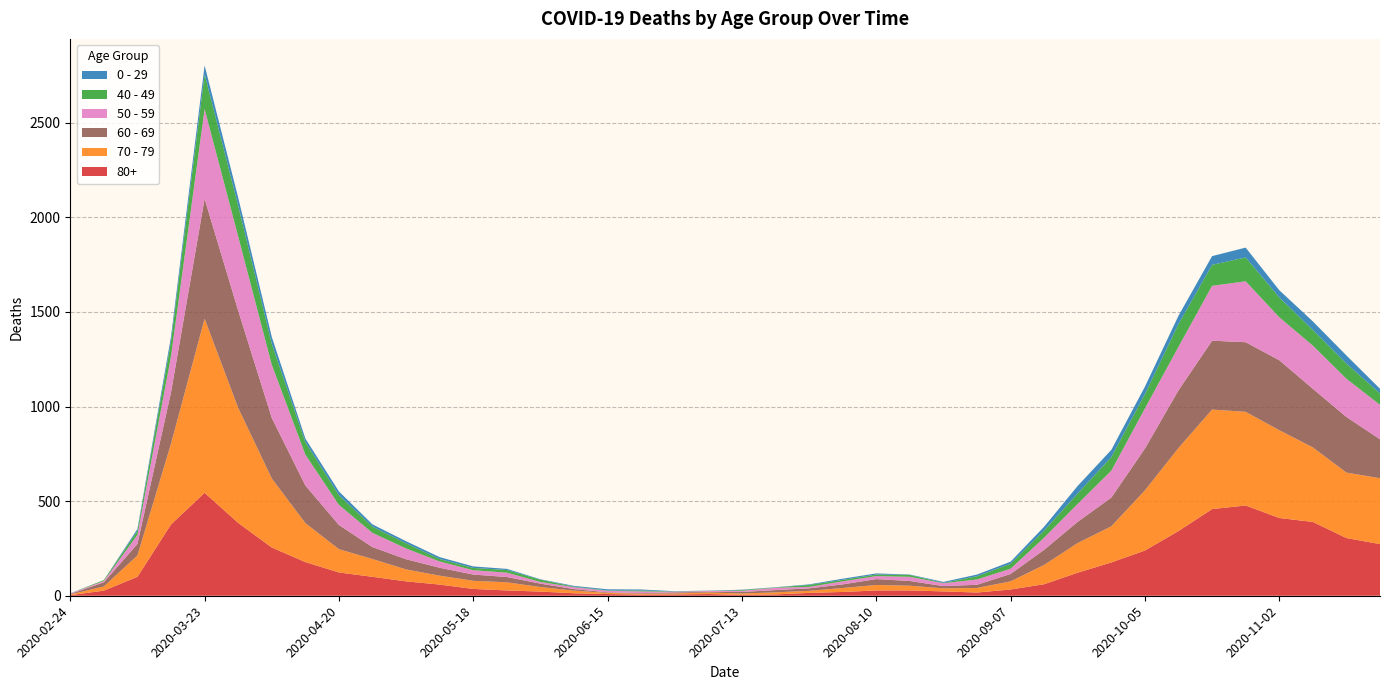

Reading left to right, what are all the values shown in this chart?

80+: 2020-02-24=3	2020-03-02=27	2020-03-09=100	2020-03-16=377	2020-03-23=544	2020-03-30=385	2020-04-06=255	2020-04-13=178	2020-04-20=123	2020-04-27=100	2020-05-04=76	2020-05-11=59	2020-05-18=36	2020-05-25=28	2020-06-01=22	2020-06-08=13	2020-06-15=9	2020-06-22=6	2020-06-29=7	2020-07-06=9	2020-07-13=5	2020-07-20=7	2020-07-27=15	2020-08-03=20	2020-08-10=28	2020-08-17=28	2020-08-24=23	2020-08-31=17	2020-09-07=33	2020-09-14=61	2020-09-21=122	2020-09-28=176	2020-10-05=239	2020-10-12=342	2020-10-19=458	2020-10-26=477	2020-11-02=411	2020-11-09=390	2020-11-16=305	2020-11-23=273
70 - 79: 2020-02-24=4	2020-03-02=22	2020-03-09=113	2020-03-16=427	2020-03-23=920	2020-03-30=608	2020-04-06=365	2020-04-13=206	2020-04-20=123	2020-04-27=94	2020-05-04=63	2020-05-11=47	2020-05-18=43	2020-05-25=43	2020-06-01=24	2020-06-08=14	2020-06-15=6	2020-06-22=5	2020-06-29=5	2020-07-06=8	2020-07-13=7	2020-07-20=11	2020-07-27=11	2020-08-03=21	2020-08-10=29	2020-08-17=25	2020-08-24=16	2020-08-31=24	2020-09-07=43	2020-09-14=102	2020-09-21=157	2020-09-28=191	2020-10-05=318	2020-10-12=439	2020-10-19=526	2020-10-26=495	2020-11-02=464	2020-11-09=394	2020-11-16=346	2020-11-23=348
60 - 69: 2020-02-24=2	2020-03-02=22	2020-03-09=61	2020-03-16=272	2020-03-23=634	2020-03-30=514	2020-04-06=320	2020-04-13=199	2020-04-20=128	2020-04-27=63	2020-05-04=54	2020-05-11=42	2020-05-18=33	2020-05-25=28	2020-06-01=18	2020-06-08=8	2020-06-15=3	2020-06-22=3	2020-06-29=6	2020-07-06=3	2020-07-13=8	2020-07-20=12	2020-07-27=13	2020-08-03=19	2020-08-10=31	2020-08-17=25	2020-08-24=12	2020-08-31=17	2020-09-07=39	2020-09-14=80	2020-09-21=112	2020-09-28=152	2020-10-05=221	2020-10-12=305	2020-10-19=364	2020-10-26=368	2020-11-02=370	2020-11-09=310	2020-11-16=294	2020-11-23=206
50 - 59: 2020-02-24=3	2020-03-02=7	2020-03-09=48	2020-03-16=190	2020-03-23=475	2020-03-30=392	2020-04-06=281	2020-04-13=163	2020-04-20=106	2020-04-27=75	2020-05-04=57	2020-05-11=33	2020-05-18=23	2020-05-25=23	2020-06-01=9	2020-06-08=10	2020-06-15=8	2020-06-22=9	2020-06-29=3	2020-07-06=5	2020-07-13=6	2020-07-20=12	2020-07-27=8	2020-08-03=16	2020-08-10=16	2020-08-17=22	2020-08-24=15	2020-08-31=28	2020-09-07=28	2020-09-14=64	2020-09-21=95	2020-09-28=142	2020-10-05=212	2020-10-12=230	2020-10-19=290	2020-10-26=322	2020-11-02=227	2020-11-09=228	2020-11-16=202	2020-11-23=182
40 - 49: 2020-02-24=0	2020-03-02=5	2020-03-09=21	2020-03-16=79	2020-03-23=183	2020-03-30=163	2020-04-06=111	2020-04-13=66	2020-04-20=51	2020-04-27=33	2020-05-04=27	2020-05-11=13	2020-05-18=12	2020-05-25=14	2020-06-01=12	2020-06-08=3	2020-06-15=2	2020-06-22=5	2020-06-29=1	2020-07-06=1	2020-07-13=4	2020-07-20=2	2020-07-27=10	2020-08-03=8	2020-08-10=8	2020-08-17=10	2020-08-24=2	2020-08-31=17	2020-09-07=26	2020-09-14=38	2020-09-21=55	2020-09-28=72	2020-10-05=76	2020-10-12=120	2020-10-19=111	2020-10-26=126	2020-11-02=105	2020-11-09=83	2020-11-16=80	2020-11-23=60
0 - 29: 2020-02-24=1	2020-03-02=0	2020-03-09=10	2020-03-16=25	2020-03-23=47	2020-03-30=42	2020-04-06=36	2020-04-13=19	2020-04-20=20	2020-04-27=12	2020-05-04=11	2020-05-11=10	2020-05-18=8	2020-05-25=6	2020-06-01=2	2020-06-08=4	2020-06-15=6	2020-06-22=5	2020-06-29=2	2020-07-06=1	2020-07-13=2	2020-07-20=1	2020-07-27=3	2020-08-03=6	2020-08-10=6	2020-08-17=2	2020-08-24=5	2020-08-31=9	2020-09-07=11	2020-09-14=20	2020-09-21=40	2020-09-28=38	2020-10-05=39	2020-10-12=44	2020-10-19=46	2020-10-26=52	2020-11-02=38	2020-11-09=45	2020-11-16=43	2020-11-23=25